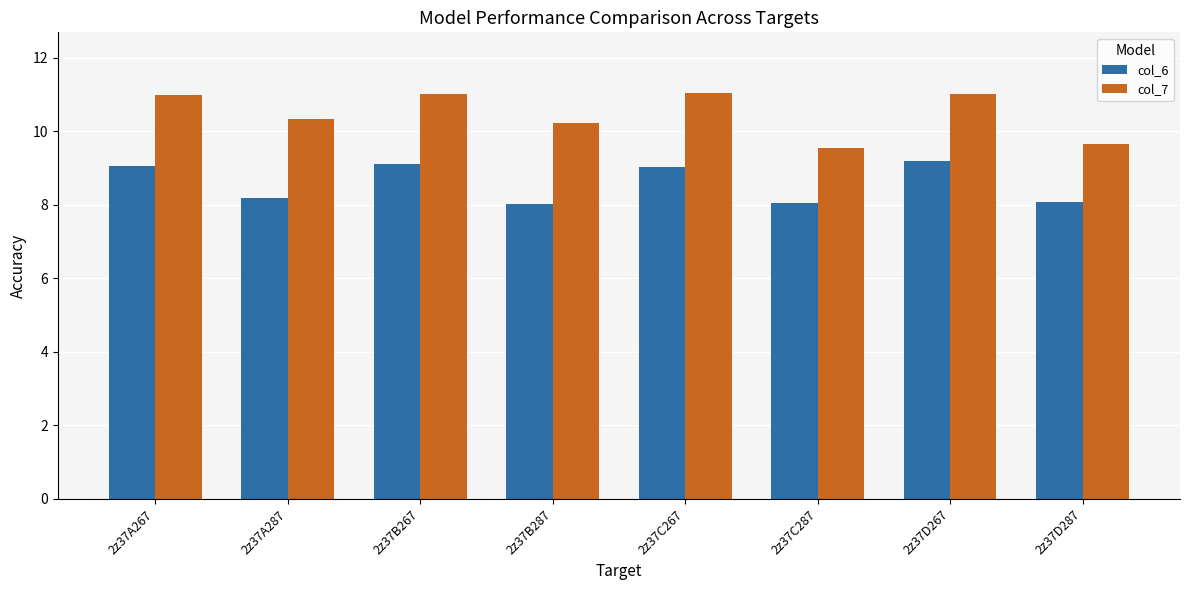

What position from the right is 2z37B267?

6